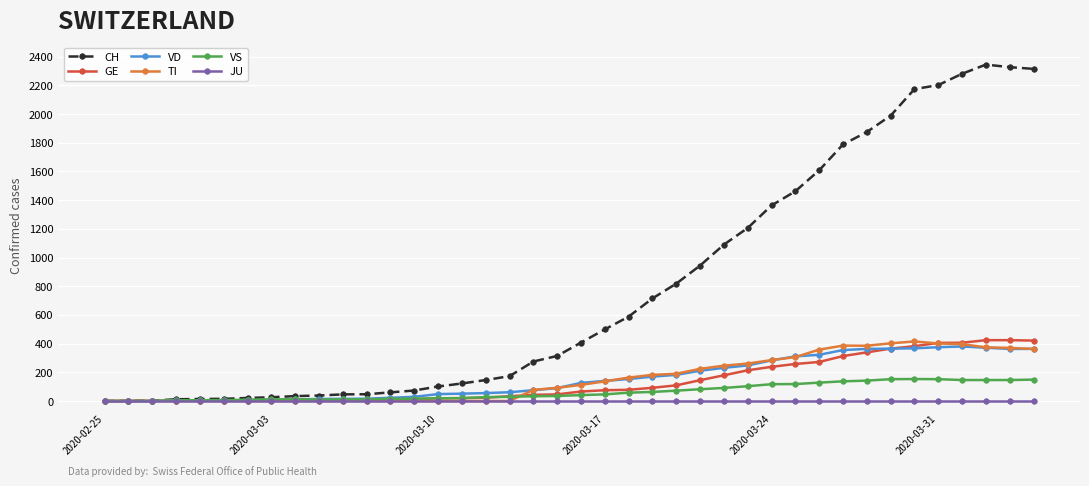

What is the difference between the maximum and second lowest values in the GE series?

423